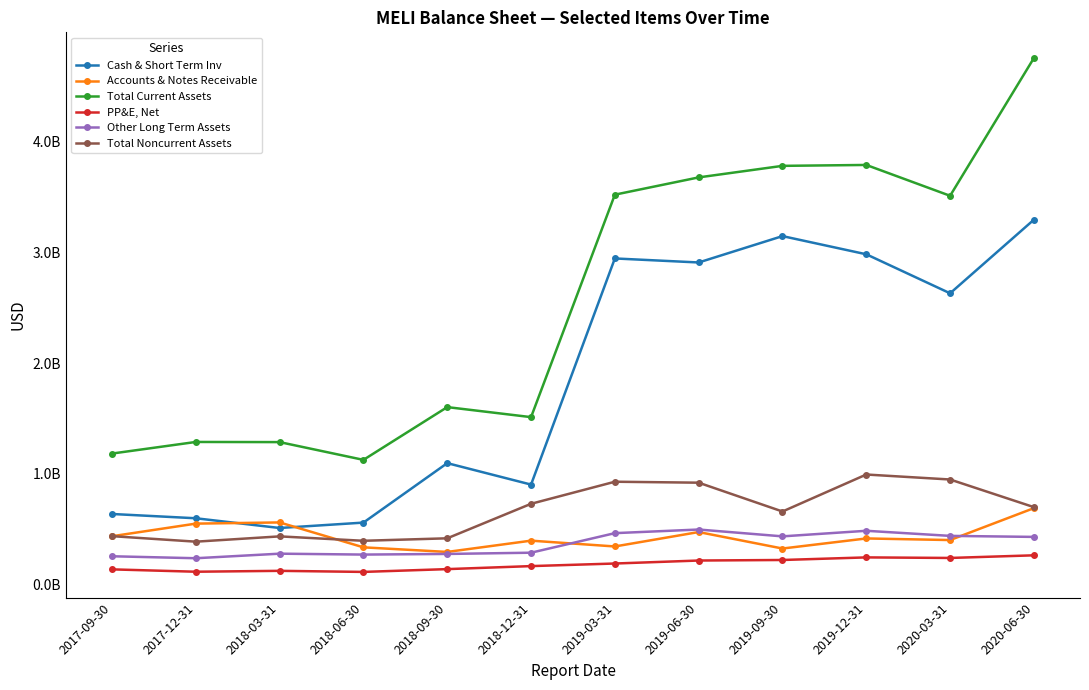

Reading left to right, extract all data points from this chart.

Cash & Short Term Inv: 2017-09-30=636363000	2017-12-31=597692000	2018-03-31=509857000	2018-06-30=558589000	2018-09-30=1095620000	2018-12-31=901873000	2019-03-31=2944343000	2019-06-30=2908016000	2019-09-30=3146123000	2019-12-31=2981981000	2020-03-31=2629542000	2020-06-30=3294422000
Accounts & Notes Receivable: 2017-09-30=435447000	2017-12-31=549298000	2018-03-31=560099000	2018-06-30=335084000	2018-09-30=293602000	2018-12-31=395451000	2019-03-31=342992000	2019-06-30=473221000	2019-09-30=324379000	2019-12-31=415415000	2020-03-31=400863000	2020-06-30=689162000
Total Current Assets: 2017-09-30=1182156000	2017-12-31=1286919000	2018-03-31=1285560000	2018-06-30=1125154000	2018-09-30=1601679000	2018-12-31=1511123000	2019-03-31=3520453000	2019-06-30=3676432000	2019-09-30=3780630000	2019-12-31=3788856000	2020-03-31=3510274000	2020-06-30=4754554000
PP&E, Net: 2017-09-30=136101000	2017-12-31=114837000	2018-03-31=122859000	2018-06-30=113170000	2018-09-30=138417000	2018-12-31=165614000	2019-03-31=188956000	2019-06-30=216005000	2019-09-30=220854000	2019-12-31=244257000	2020-03-31=239249000	2020-06-30=263041000
Other Long Term Assets: 2017-09-30=254485000	2017-12-31=236711000	2018-03-31=277858000	2018-06-30=269723000	2018-09-30=275432000	2018-12-31=286646000	2019-03-31=463319000	2019-06-30=496008000	2019-09-30=434262000	2019-12-31=484595000	2020-03-31=438602000	2020-06-30=429351000
Total Noncurrent Assets: 2017-09-30=436136000	2017-12-31=386268000	2018-03-31=434127000	2018-06-30=394287000	2018-09-30=416672000	2018-12-31=728396000	2019-03-31=927707000	2019-06-30=919060000	2019-09-30=658711000	2019-12-31=992835000	2020-03-31=947806000	2020-06-30=698182000